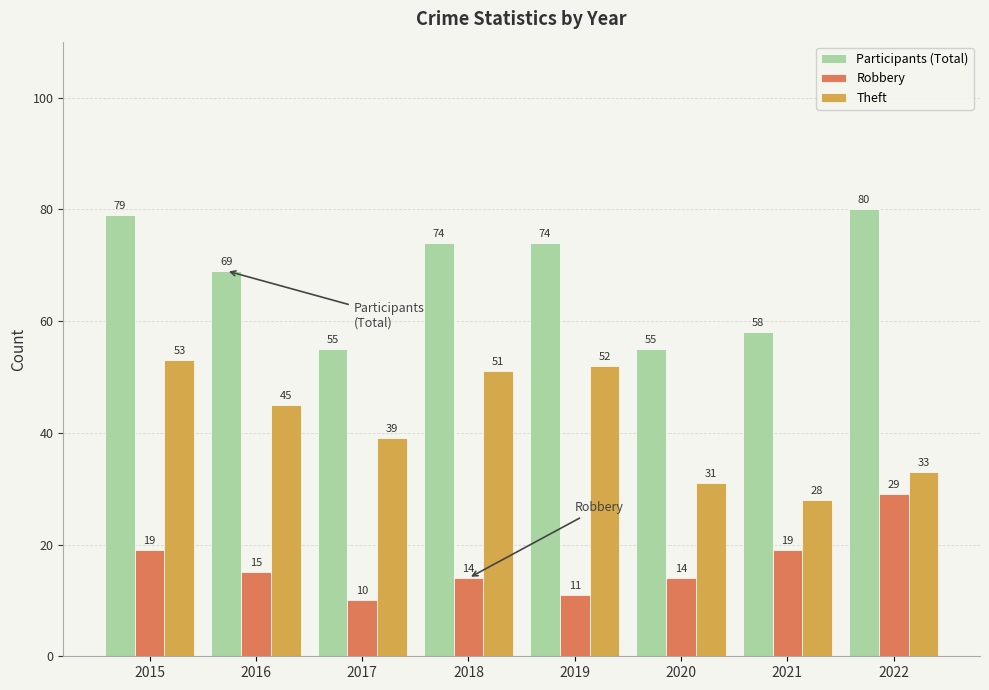

Reading left to right, what are all the values shown in this chart?

Participants (Total): 2015=79	2016=69	2017=55	2018=74	2019=74	2020=55	2021=58	2022=80
Robbery: 2015=19	2016=15	2017=10	2018=14	2019=11	2020=14	2021=19	2022=29
Theft: 2015=53	2016=45	2017=39	2018=51	2019=52	2020=31	2021=28	2022=33